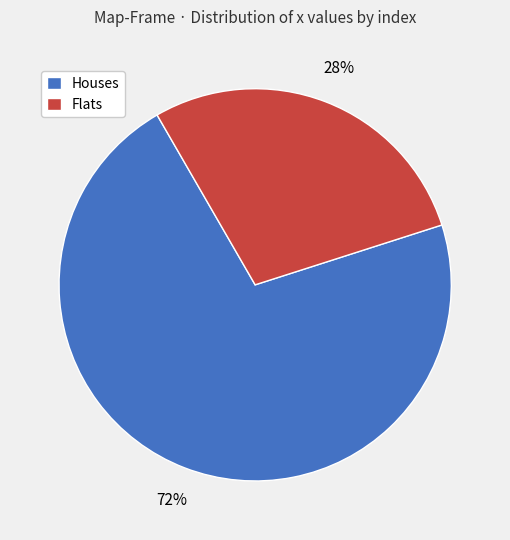

To the nearest percent, what is the combined percentage of Houses and Flats?

100%